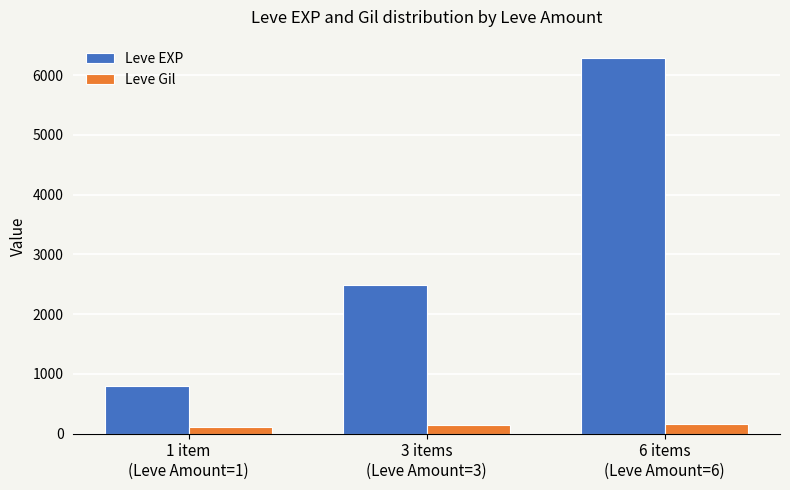

What is the lowest value of the Leve EXP series?

800